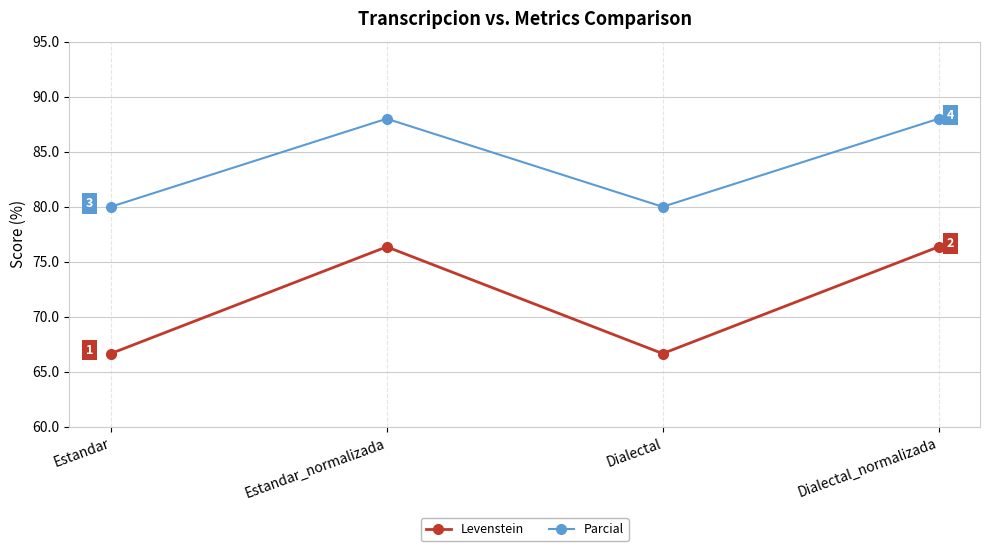

What is the smallest value displayed?

66.7